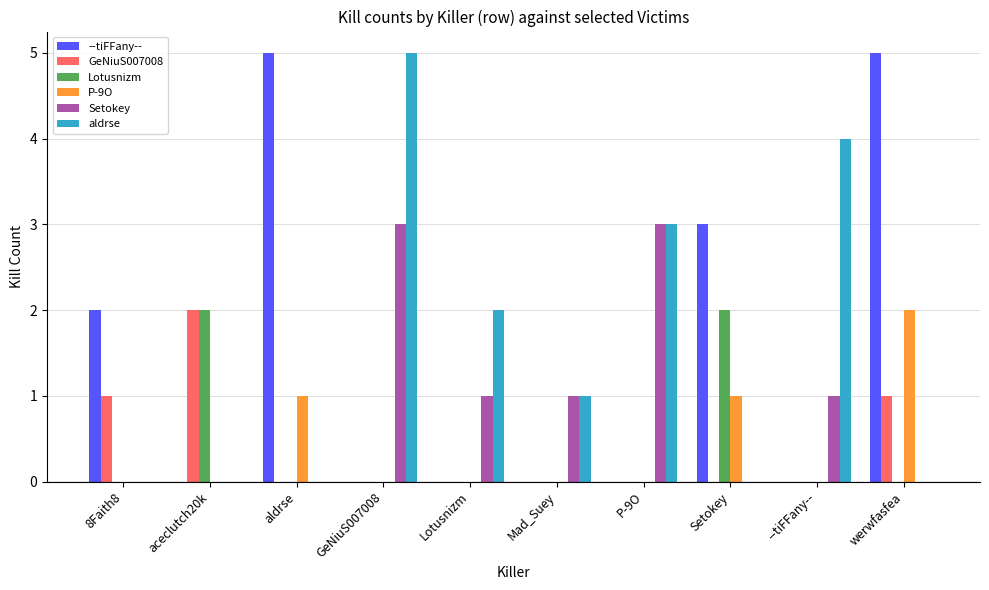

Between P-9O and --tiFFany--, which series saw the biggest shift?

Setokey